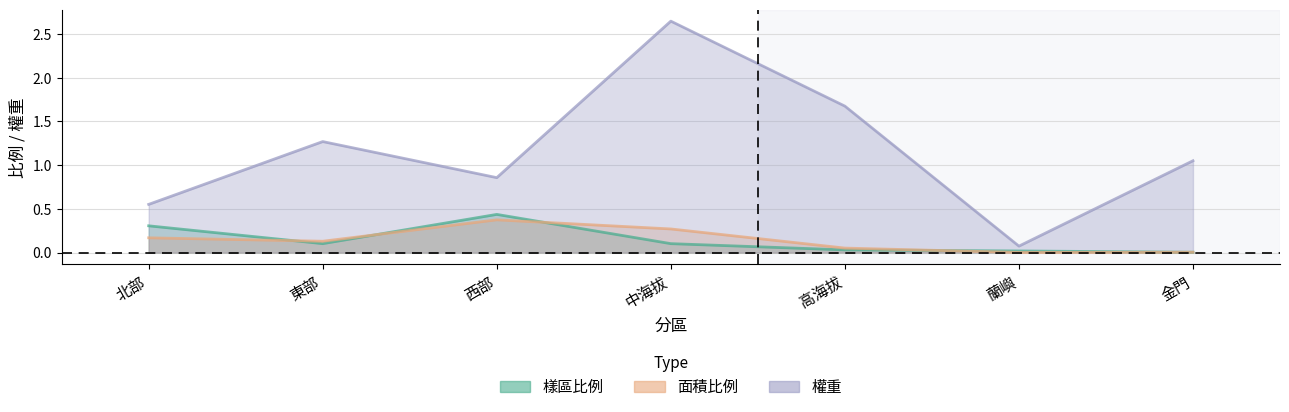

What is the value of the 面積比例 point at the 1st from the left?

0.2